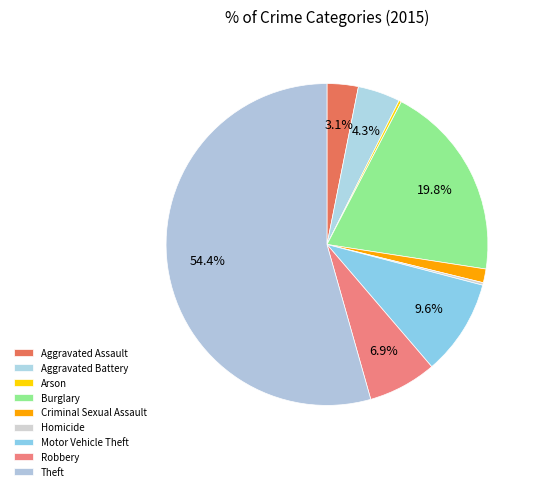

Approximately how many times larger is the value at Theft compared to Aggravated Battery?

12.8